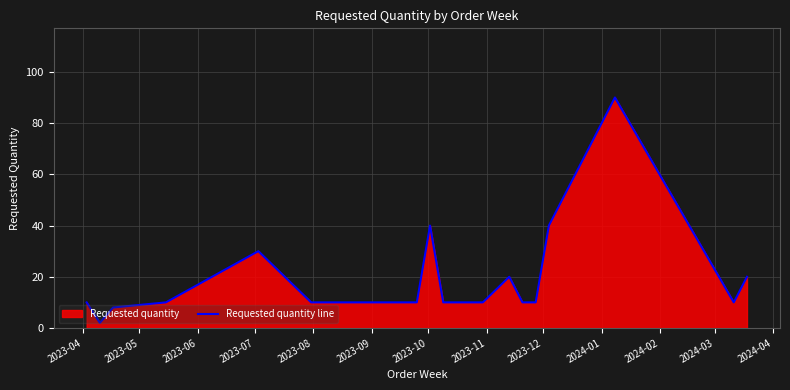

How many values are below 10?

2